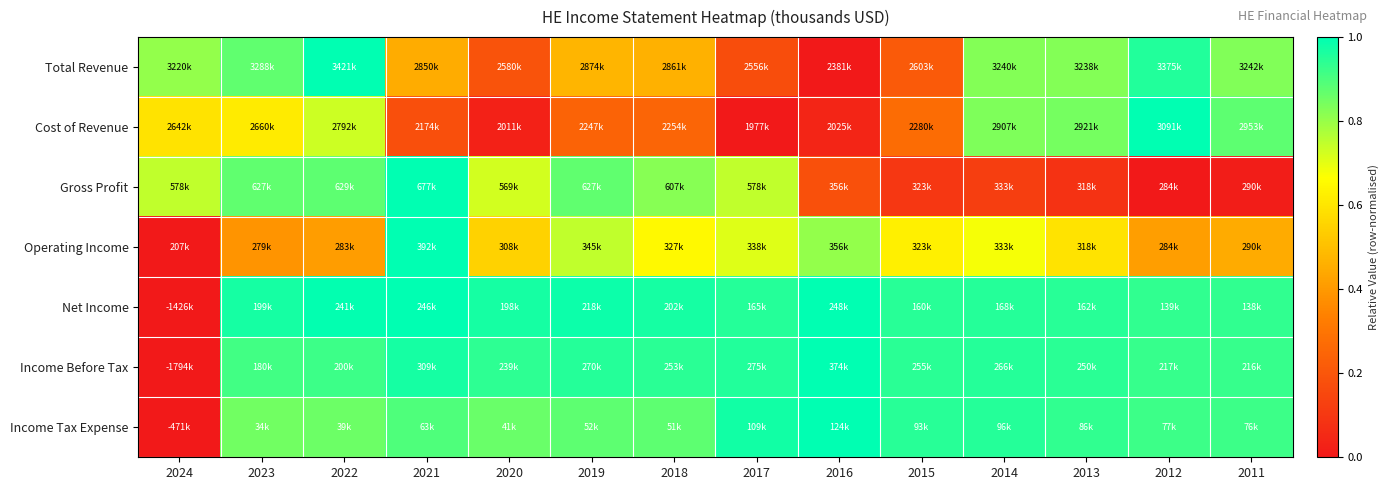

At which category does the chart reach its minimum across all series?

2016